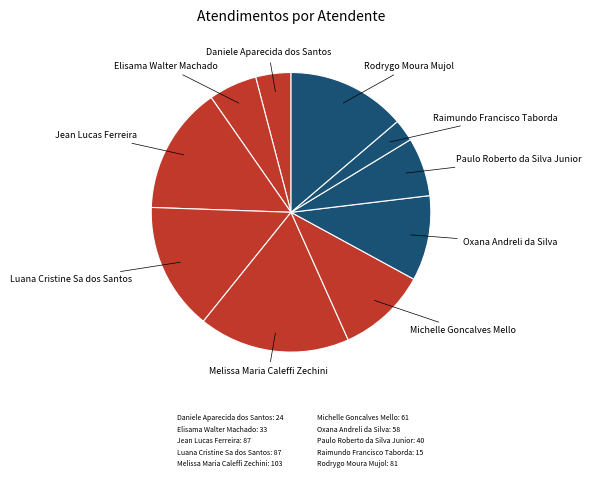

How many slices are in this pie chart?

10